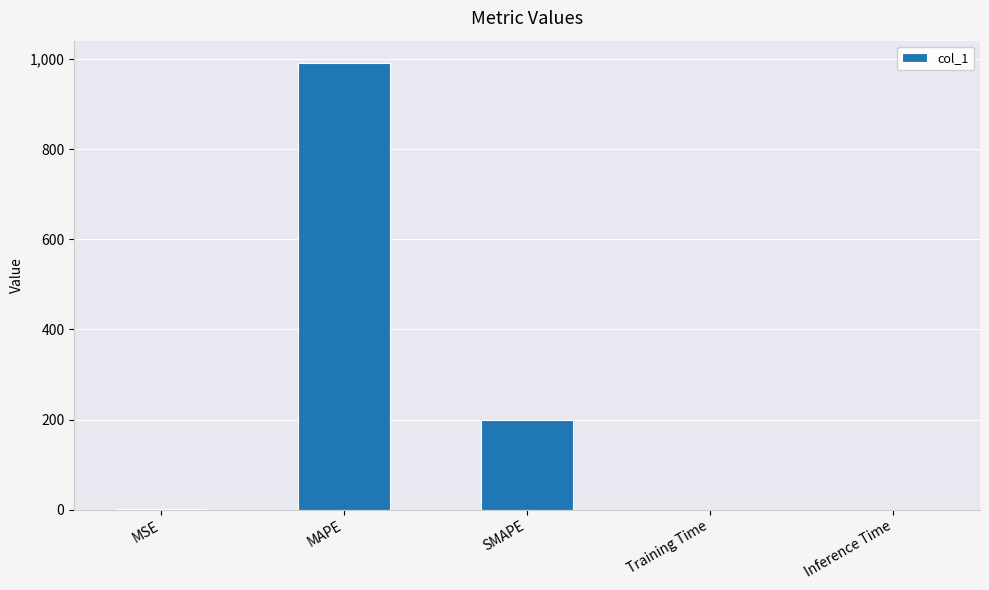

What is the change in value from MAPE to Inference Time?

-991.4